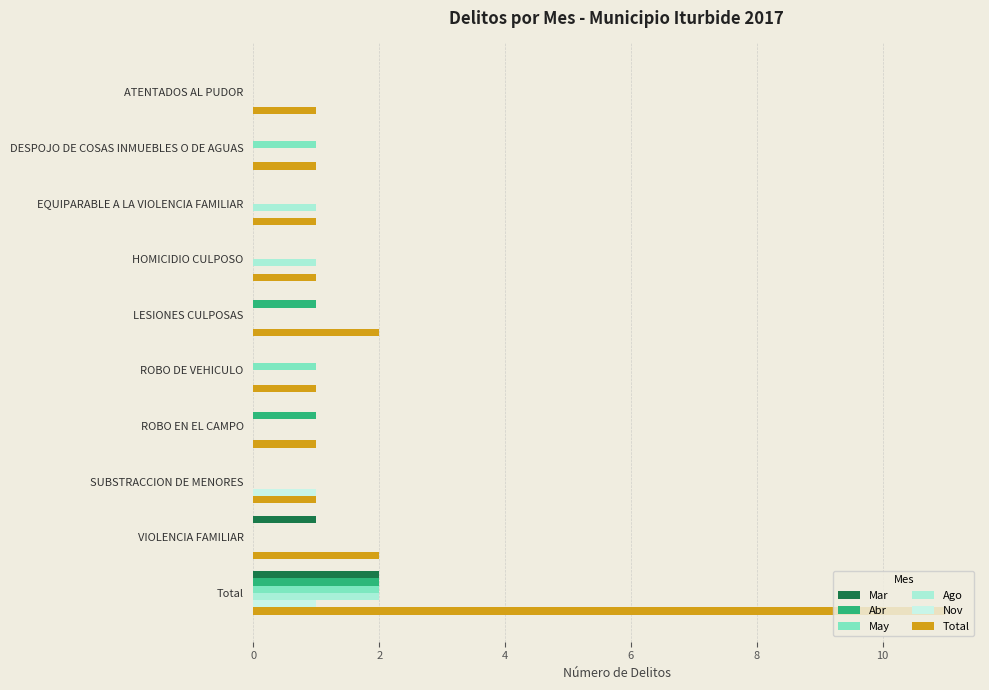

Count the number of data series in this chart.

6